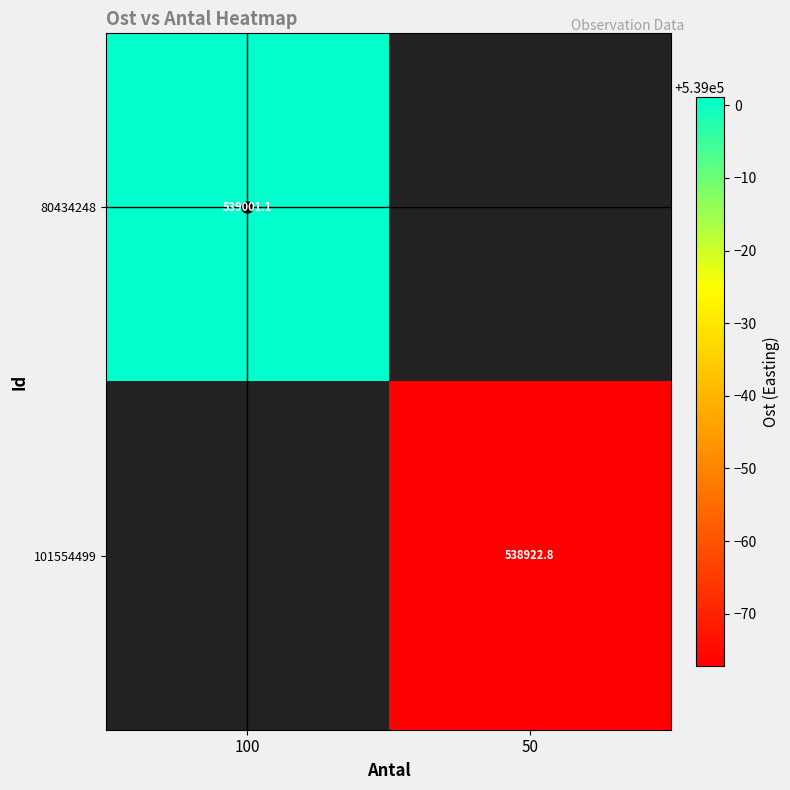

Which series has the largest range (max minus min)?

80434248